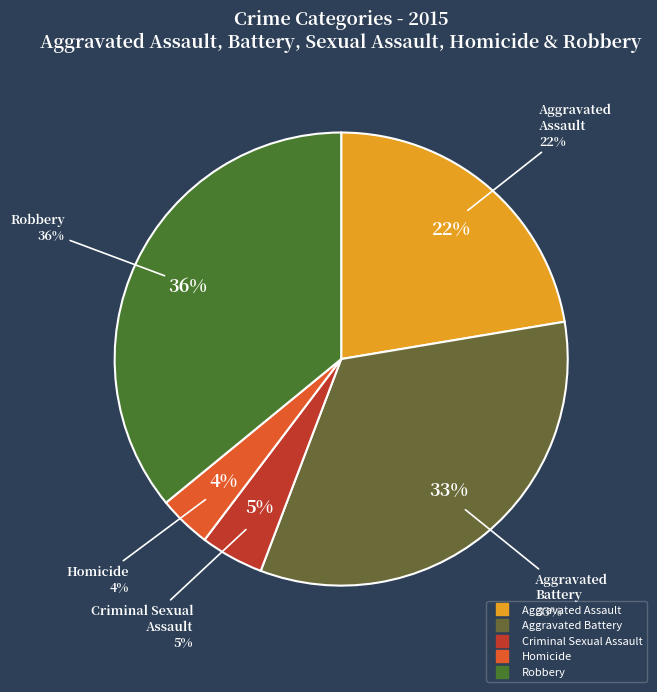

To the nearest percent, what percentage of the pie is Aggravated Battery?

33%